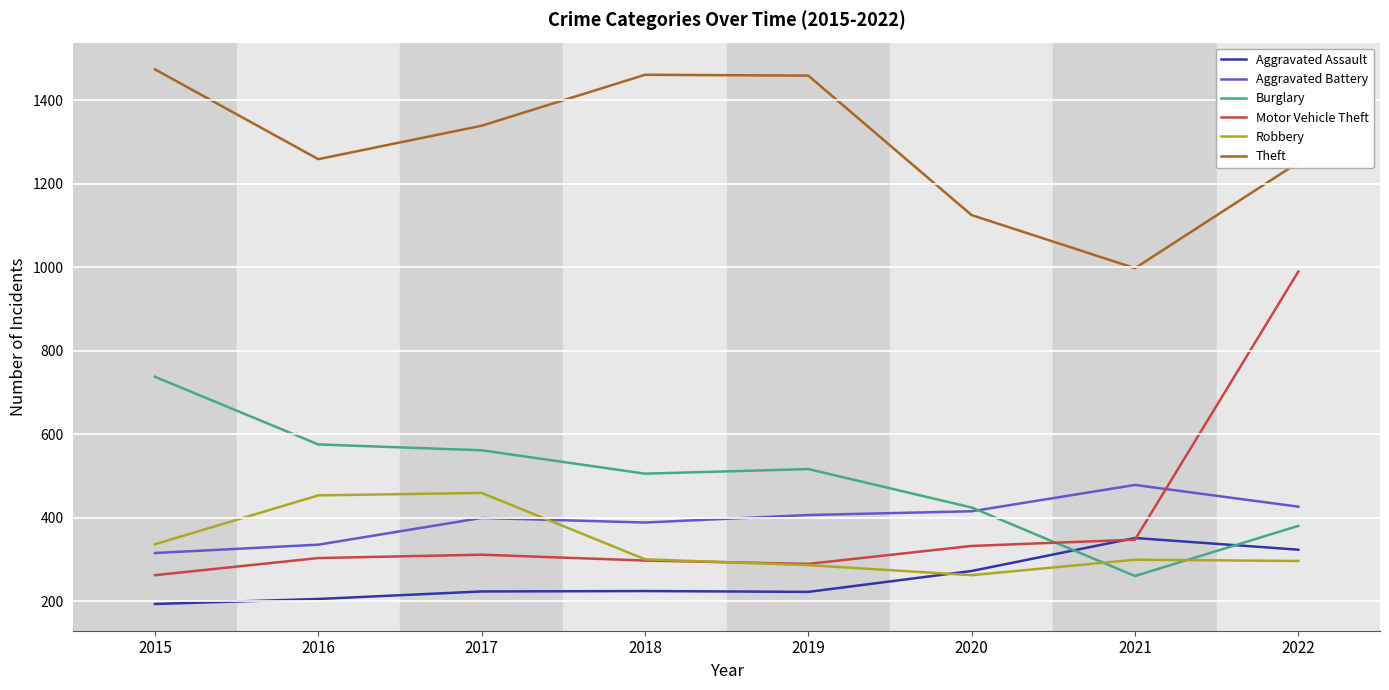

Which series changed the most between 2018 and 2020?

Theft